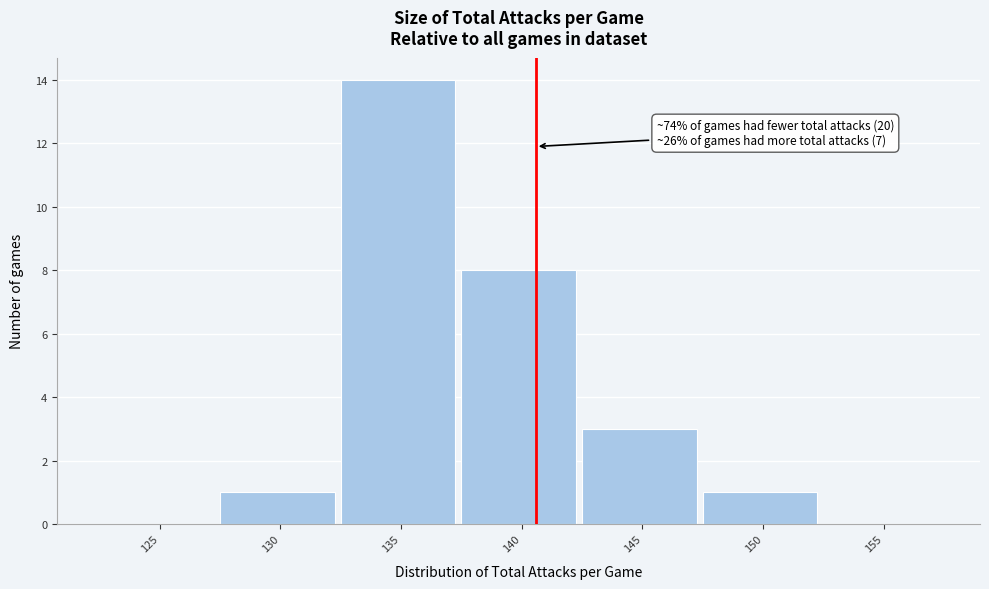

Reading left to right, transcribe all the data shown in this chart.

125=0	130=1	135=14	140=8	145=3	150=1	155=0